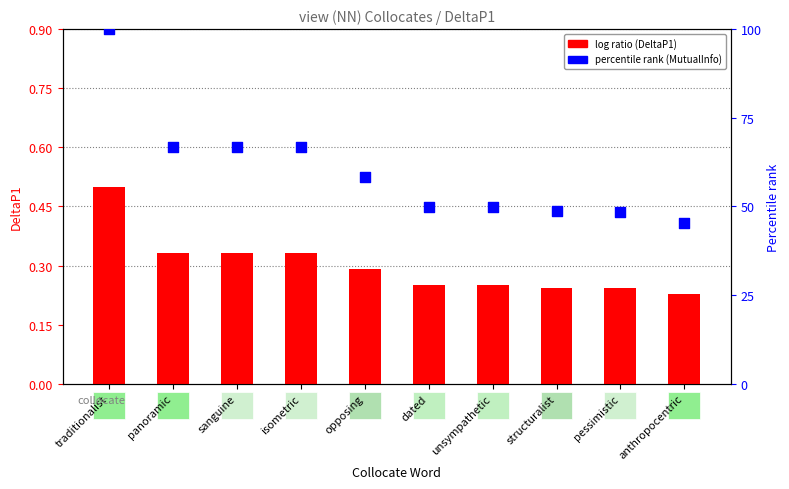

Which series has the largest Y range (max minus min)?

percentile rank (MutualInfo)